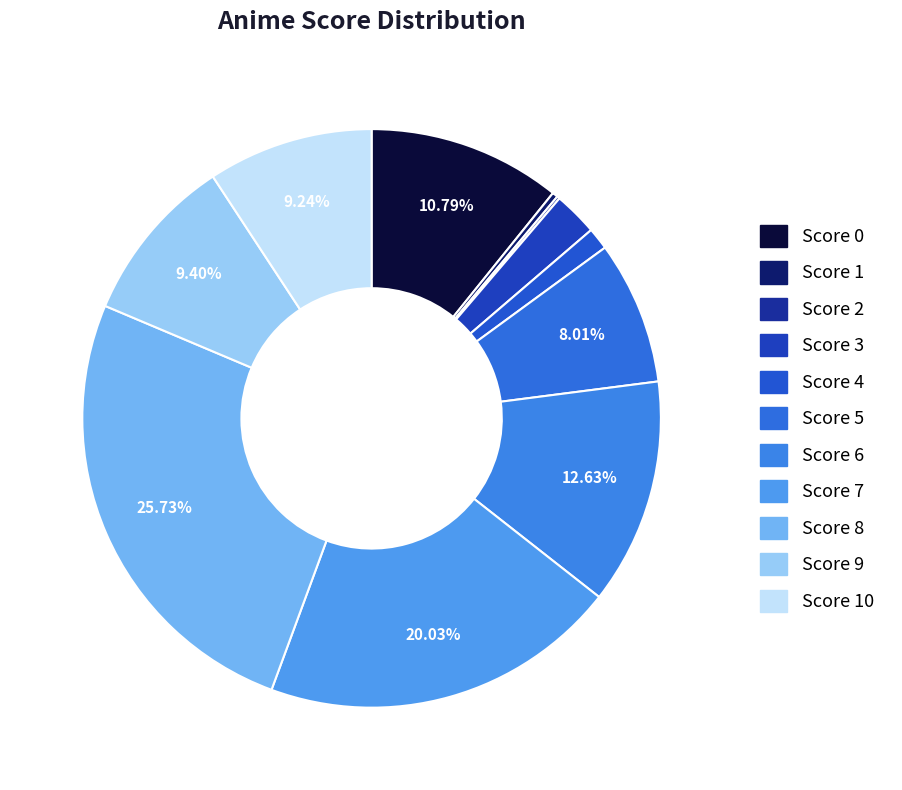

Count the number of slices in the pie.

11